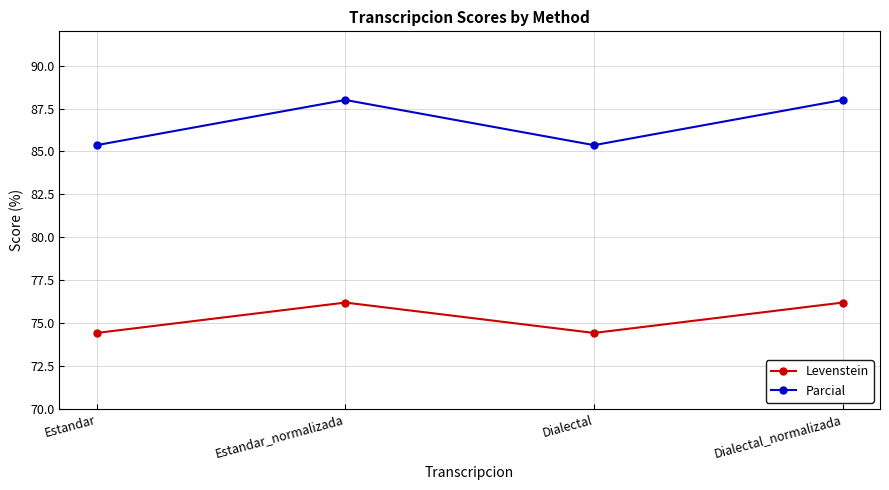

Is the value of Levenstein at Estandar greater than the value of Parcial at Estandar_normalizada?

No